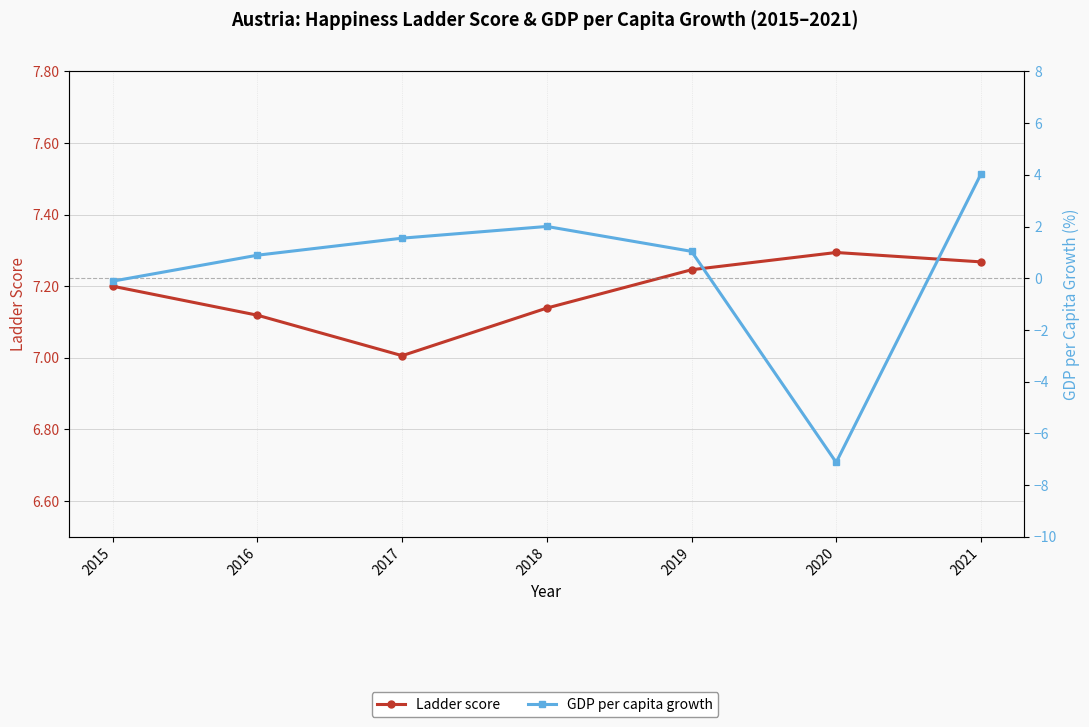

At which label does GDP per capita growth first exceed 1?

2017